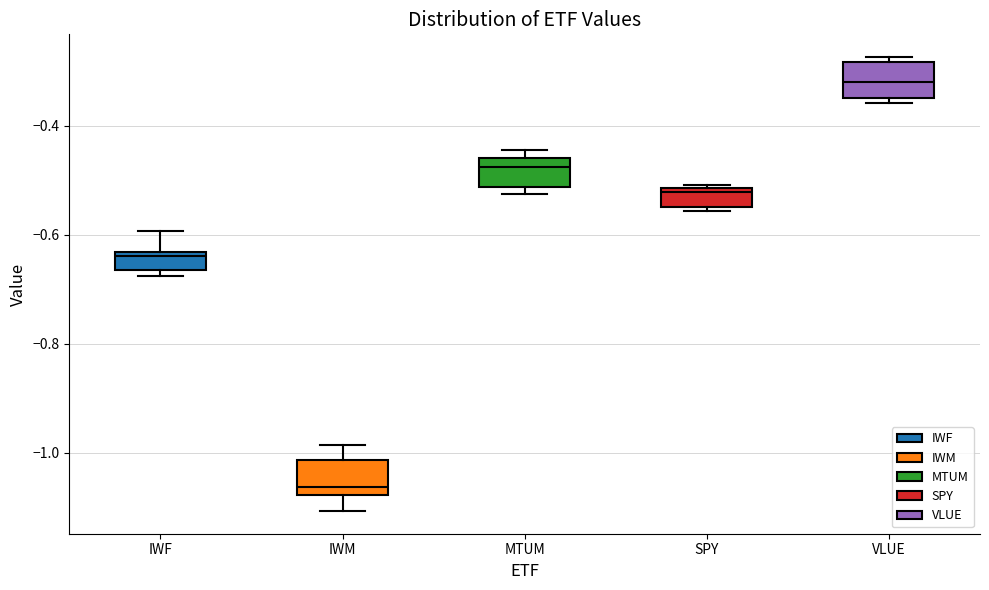

Reading left to right, transcribe this box plot: for each box, give where its median line is, the range the box spans, and where its two whiskers end, as read against the y-axis. The values are not printed on the chart, so give them approximately, as read against the axis.

IWF: median -0.64 (just below the box's upper edge), box -0.66 to -0.64, whiskers -0.68 to -0.60
IWM: median -1.06, box -1.08 to -1.02, whiskers -1.10 to -0.98
MTUM: median -0.48, box -0.52 to -0.46, whiskers -0.52 (just below the box's lower edge) to -0.44
SPY: median -0.52 (just below the box's upper edge), box -0.54 to -0.52, whiskers -0.56 to -0.50
VLUE: median -0.32, box -0.34 to -0.28, whiskers -0.36 to -0.28 (just above the box's upper edge)